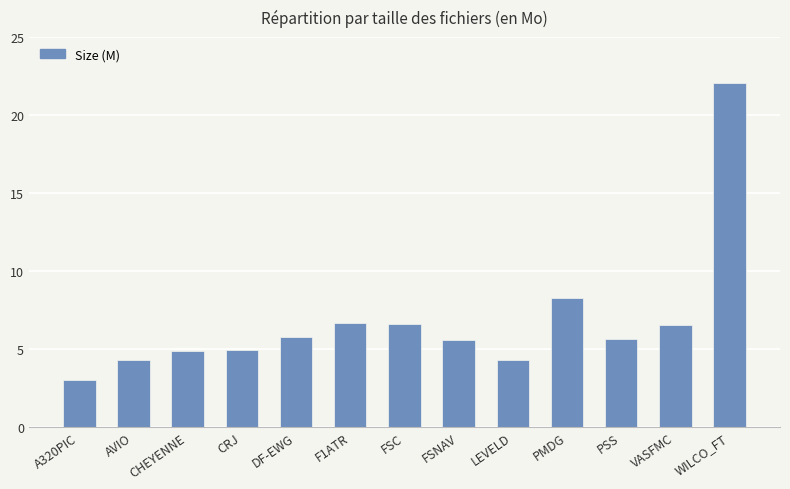

What position from the right is CRJ?

10